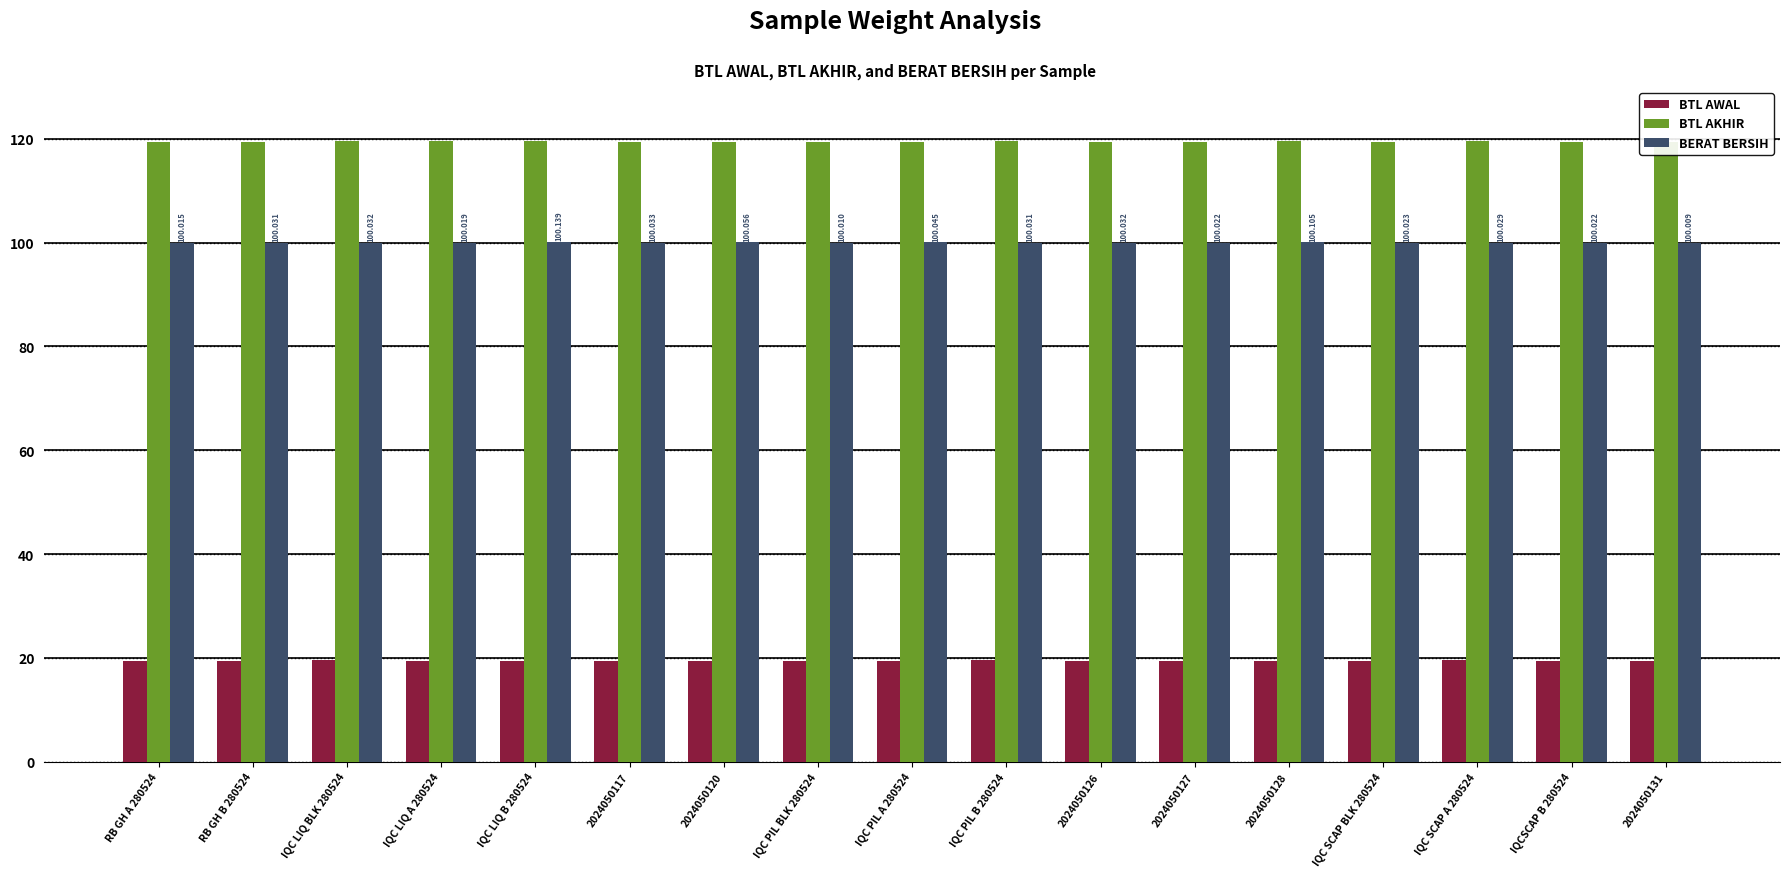

What is the difference between the maximum and second lowest values in the BERAT BERSIH series?

0.1